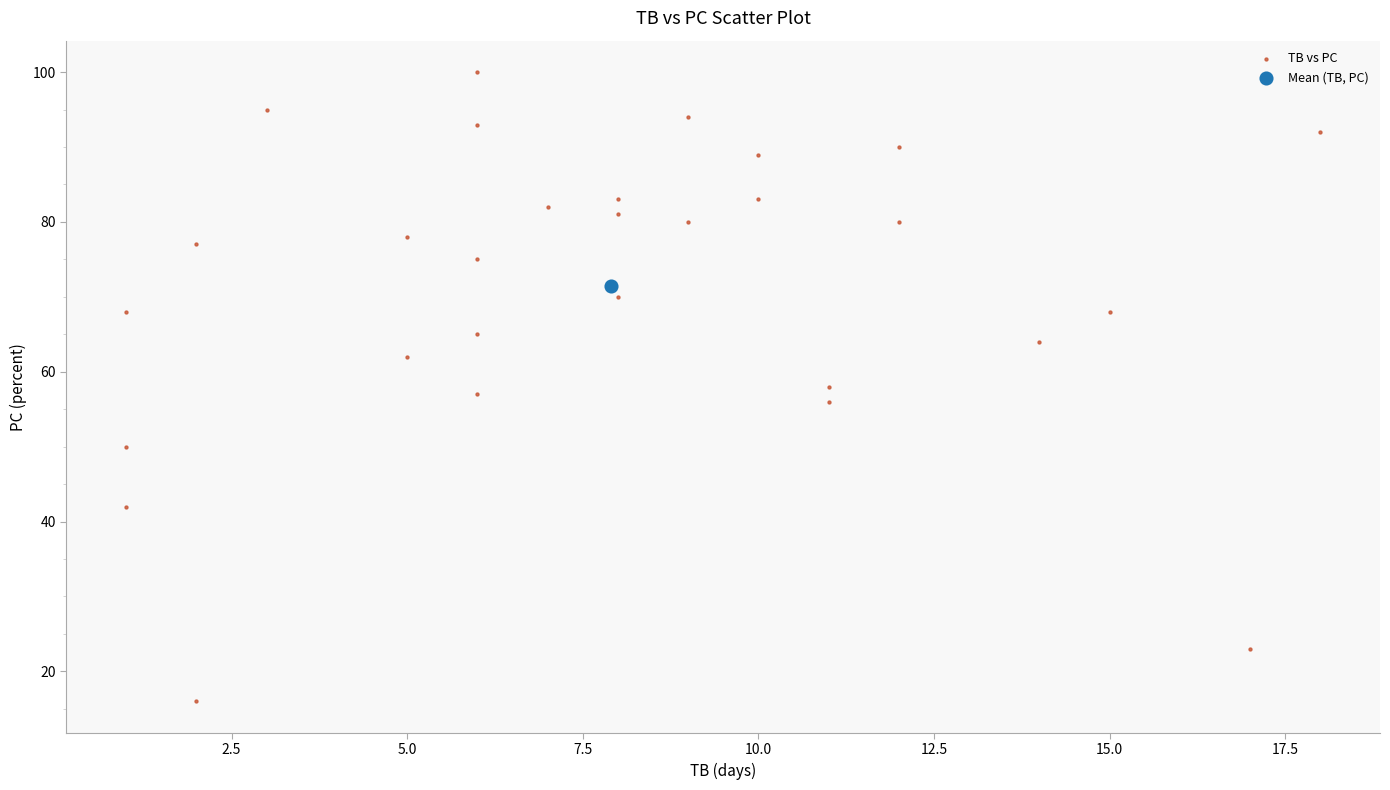

What are all the series names shown in the legend?

TB vs PC, Mean (TB, PC)